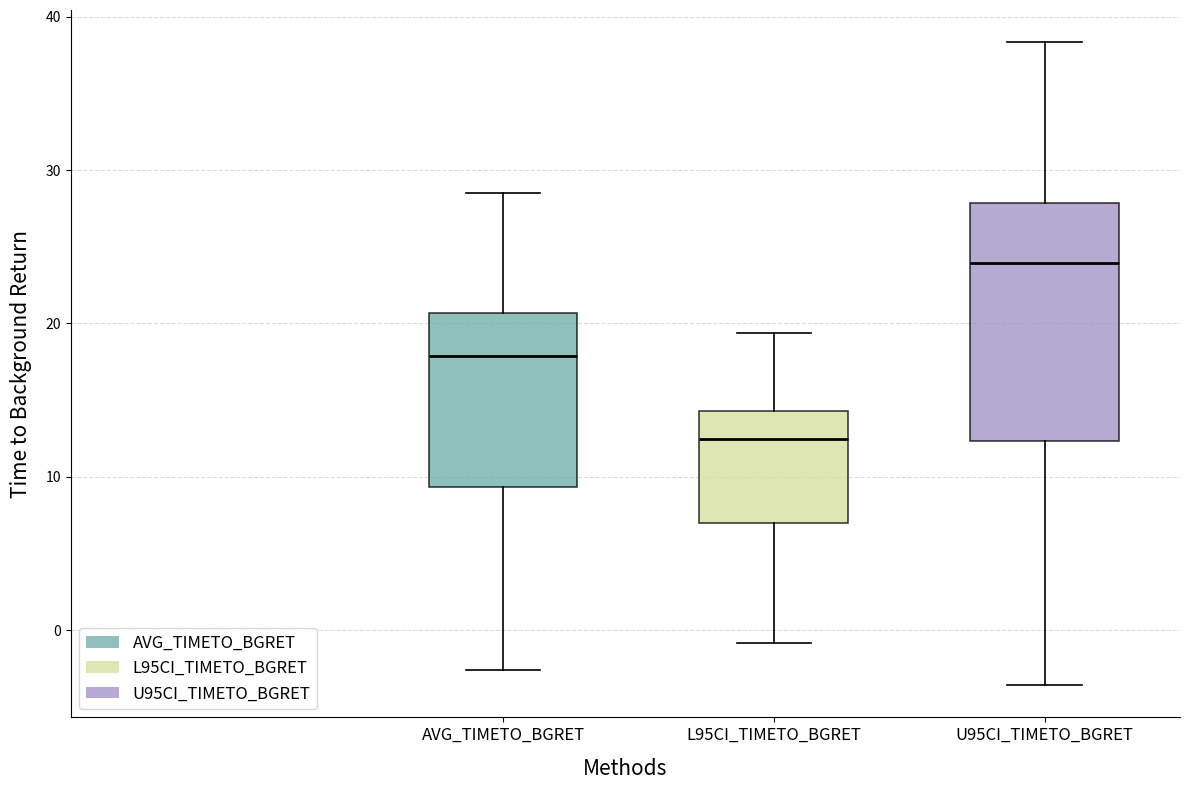

Reading left to right, transcribe this box plot: for each box, give where its median line is, the range the box spans, and where its two whiskers end, as read against the y-axis. The values are not printed on the chart, so give them approximately, as read against the axis.

AVG_TIMETO_BGRET: median 18, box 9 to 21, whiskers -3 to 29
L95CI_TIMETO_BGRET: median 12, box 7 to 14, whiskers -1 to 19
U95CI_TIMETO_BGRET: median 24, box 12 to 28, whiskers -4 to 38